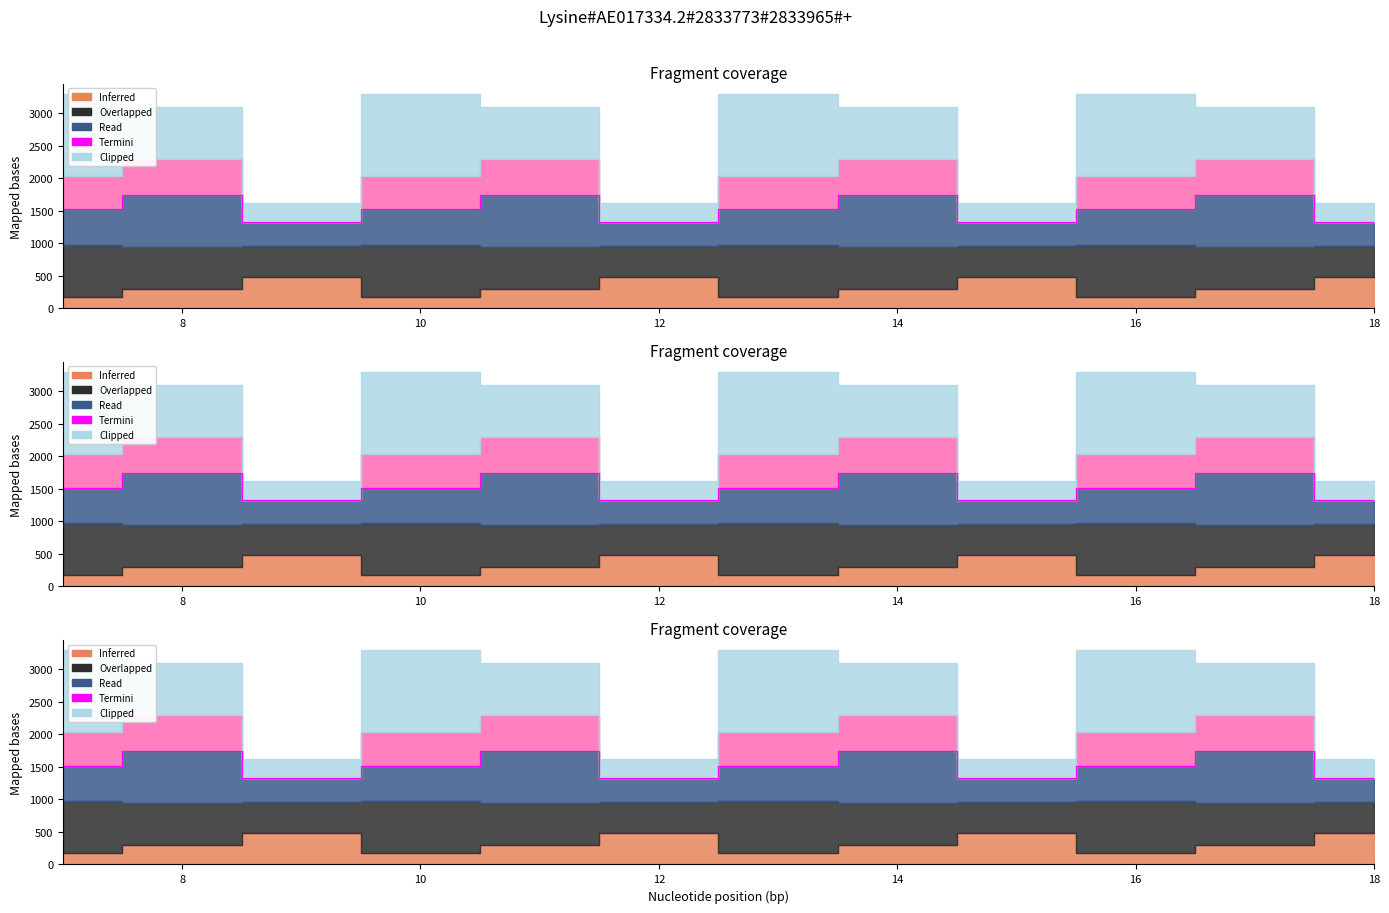

Which has a higher value, 12 or 10?

12